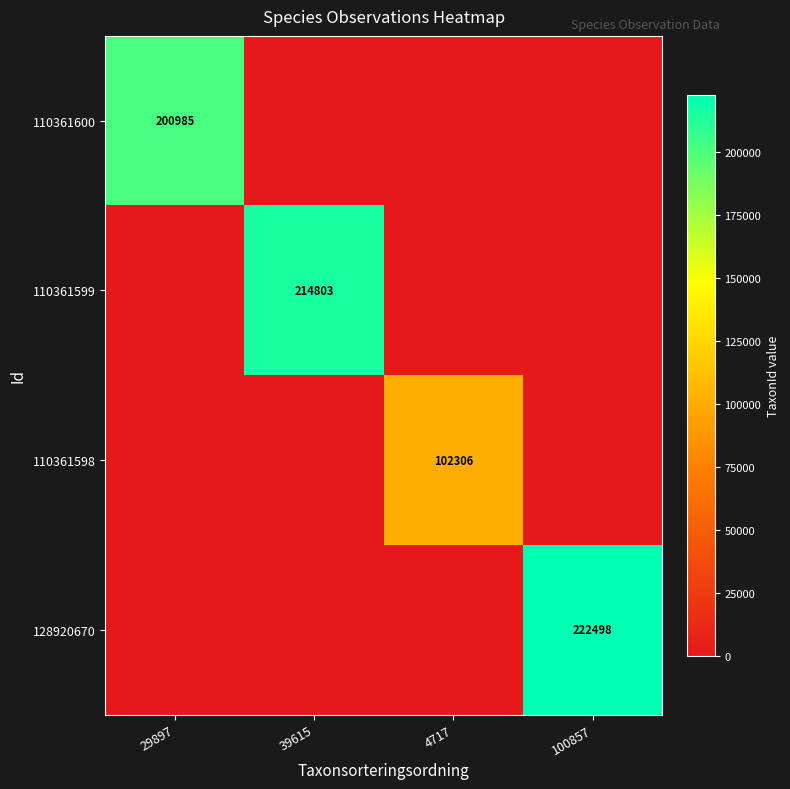

How many distinct data groups are displayed?

4